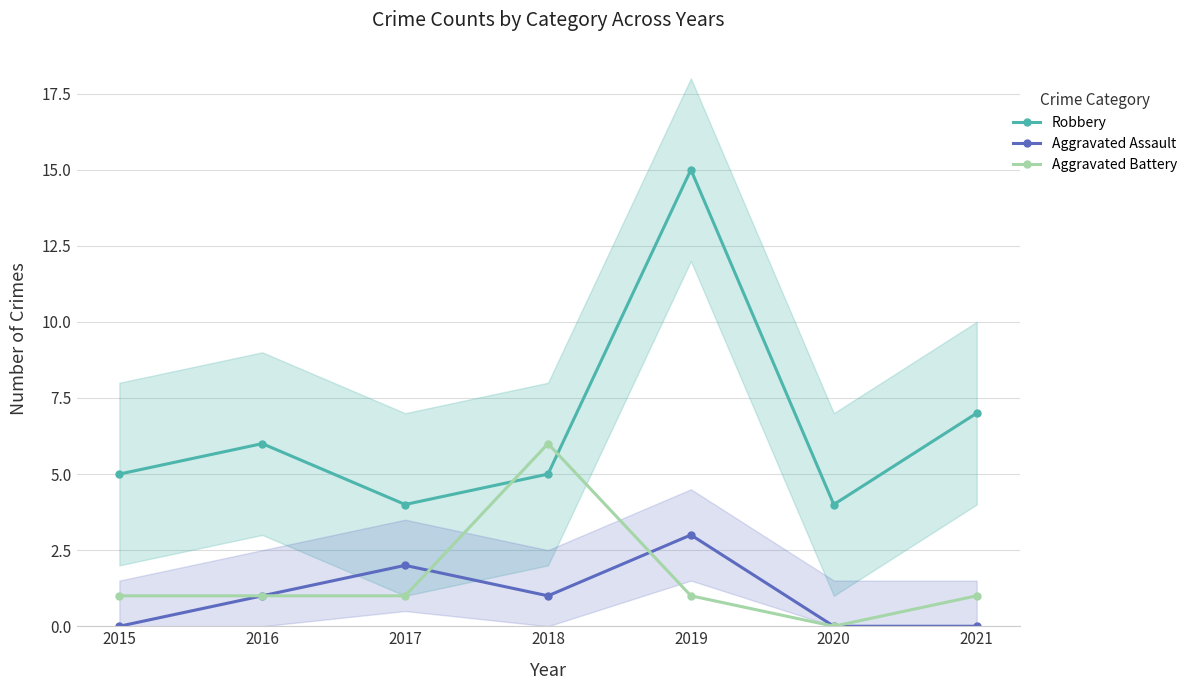

What is the approximate value of Aggravated Battery at 2018?

6